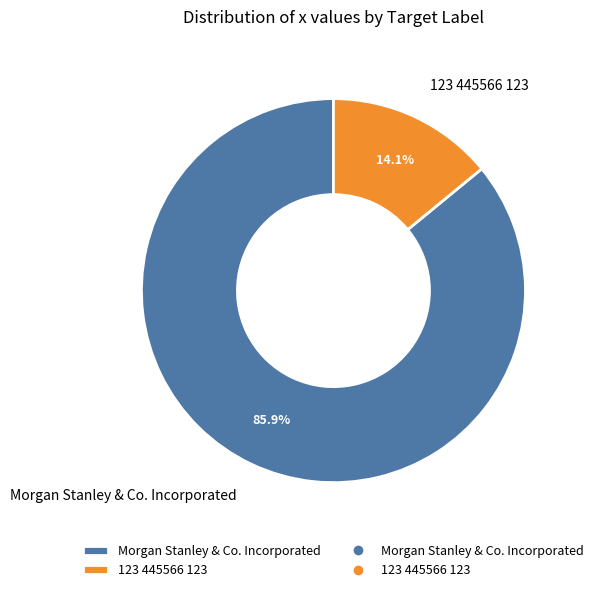

What is the majority slice?

Morgan Stanley & Co. Incorporated